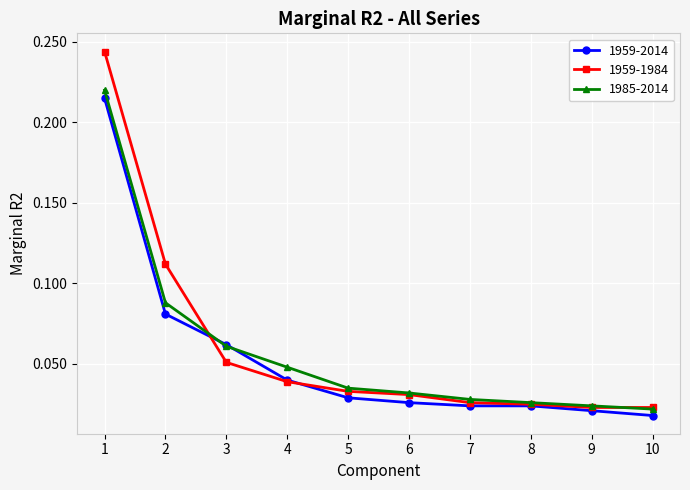

Which series has the largest total across all categories?

1959-1984